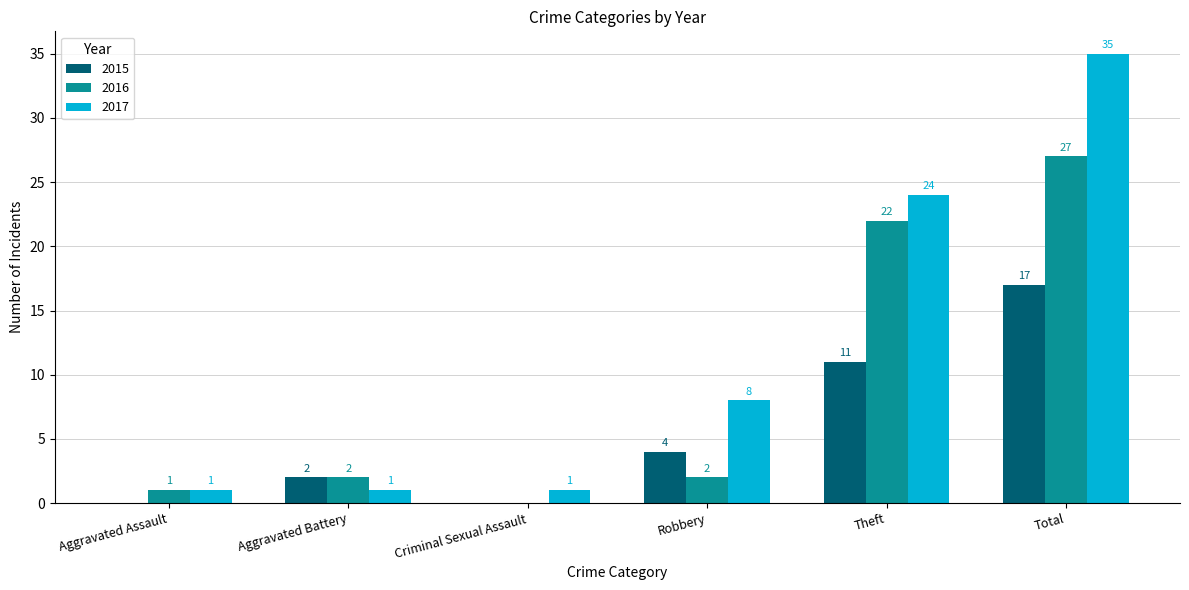

Reading left to right, extract all data points from this chart.

2015: Aggravated Assault=0	Aggravated Battery=2	Criminal Sexual Assault=0	Robbery=4	Theft=11	Total=17
2016: Aggravated Assault=1	Aggravated Battery=2	Criminal Sexual Assault=0	Robbery=2	Theft=22	Total=27
2017: Aggravated Assault=1	Aggravated Battery=1	Criminal Sexual Assault=1	Robbery=8	Theft=24	Total=35